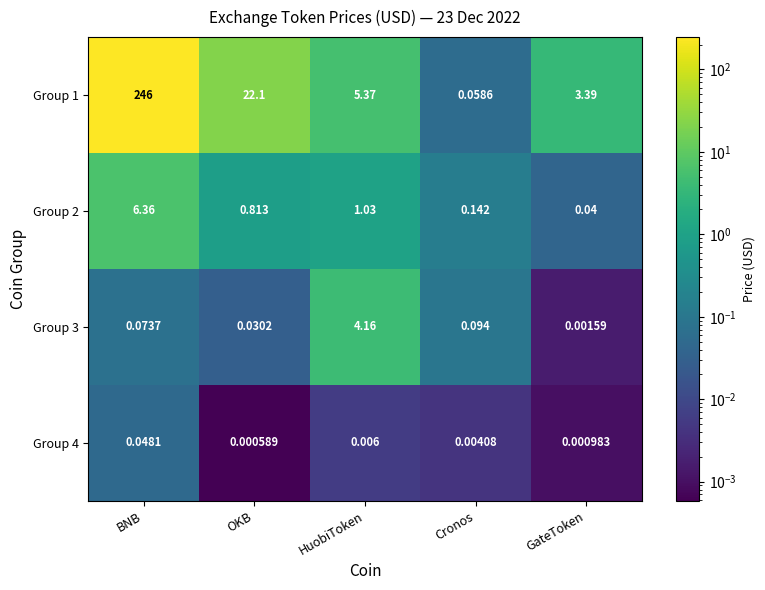

At which label is Group 3 closest to 2?

Cronos